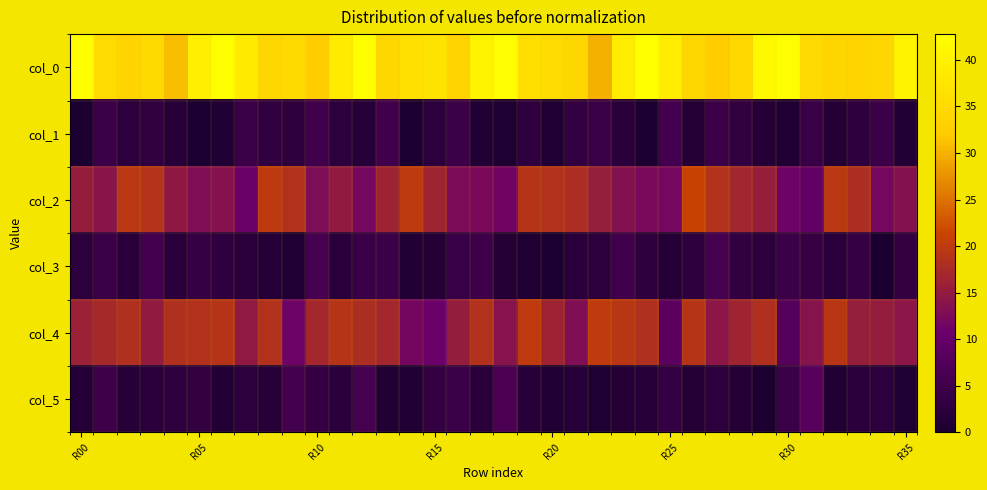

Reading left to right, list all the values displayed in this chart.

col_0: 42.2	35.2	33.8	35.0	31.0	39.2	42.5	38.3	34.2	35.0	32.2	38.7	42.5	34.2	36.2	36.8	33.5	40.5	42.2	35.8	35.3	34.3	30.0	38.8	42.8	38.8	34.5	32.2	34.7	41.5	42.5	35.0	34.0	34.0	34.5	40.2
col_1: 0.4	4.4	2.5	3.2	2.0	0.4	1.1	4.5	3.0	2.7	5.3	2.5	1.8	5.2	0.4	2.5	4.5	1.1	0.8	3.0	0.9	3.4	4.2	2.2	0.4	5.6	1.5	4.4	3.1	1.5	0.9	4.1	1.4	2.8	4.5	1.3
col_2: 15.3	14.0	19.5	18.8	14.7	13.0	13.7	10.7	19.8	18.5	12.8	15.0	12.0	16.2	19.8	16.5	12.7	12.5	11.5	19.0	18.5	18.0	15.5	13.5	12.2	12.0	21.0	18.5	16.8	15.5	11.3	9.8	19.5	18.0	12.0	13.5
col_3: 2.5	4.3	2.1	5.7	2.0	3.8	2.9	2.0	1.6	0.9	5.8	2.2	4.3	4.4	1.3	1.5	4.1	4.8	1.5	1.0	0.5	2.2	2.5	5.0	2.7	1.4	3.0	5.9	3.0	2.5	4.5	4.0	2.1	3.7	0.0	3.4
col_4: 16.0	17.2	18.2	15.0	18.3	18.5	19.0	14.8	18.5	11.2	17.0	19.0	18.0	17.0	11.8	10.8	15.3	18.5	13.8	20.0	16.3	13.0	20.0	19.2	18.2	8.8	19.0	14.2	16.5	18.3	8.0	13.8	19.3	15.5	15.3	14.2
col_5: 1.6	4.8	1.8	2.1	2.9	3.4	1.2	2.5	1.8	5.4	3.5	2.1	5.8	1.2	1.1	3.5	4.5	2.2	6.6	2.0	0.9	1.9	0.8	1.5	1.9	3.6	1.4	2.4	1.5	0.5	4.5	8.3	1.2	2.2	2.5	0.8